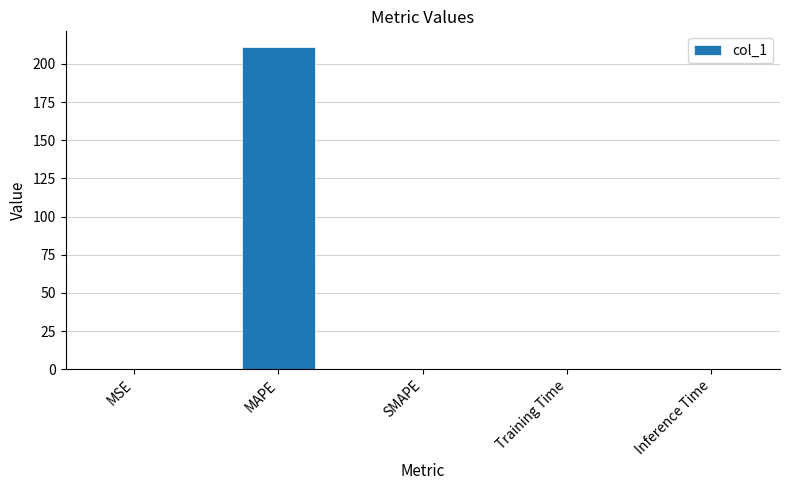

What is the sum of all values?

211.0